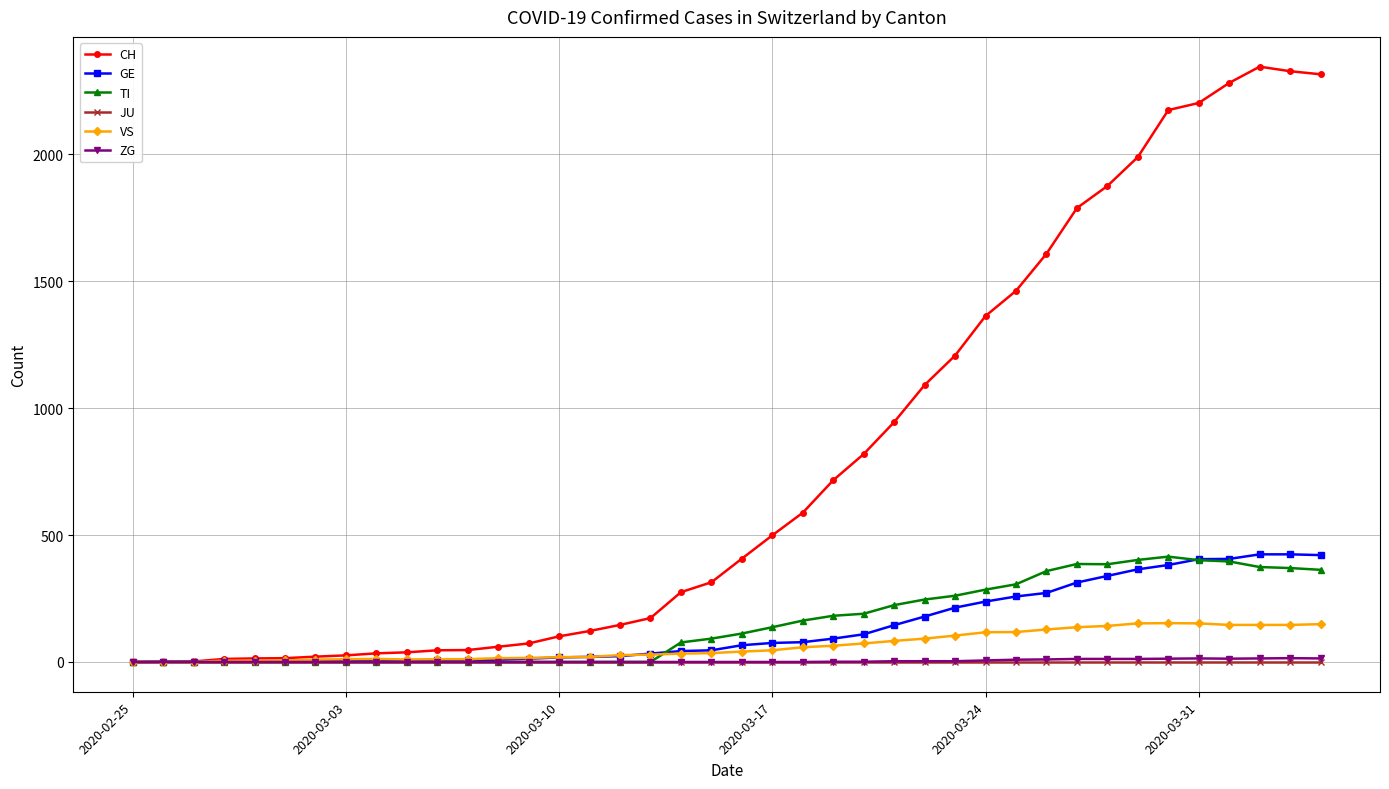

Which series has the widest spread of values?

CH